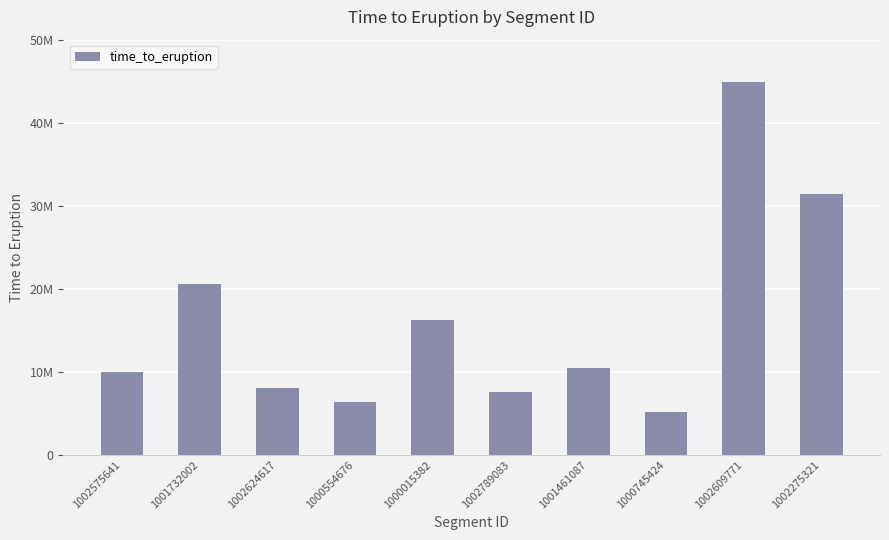

Reading left to right, list all the values displayed in this chart.

9924307	20549733	8004890	6347792	16258654	7581131	10393161	5120693	44906449	31353326